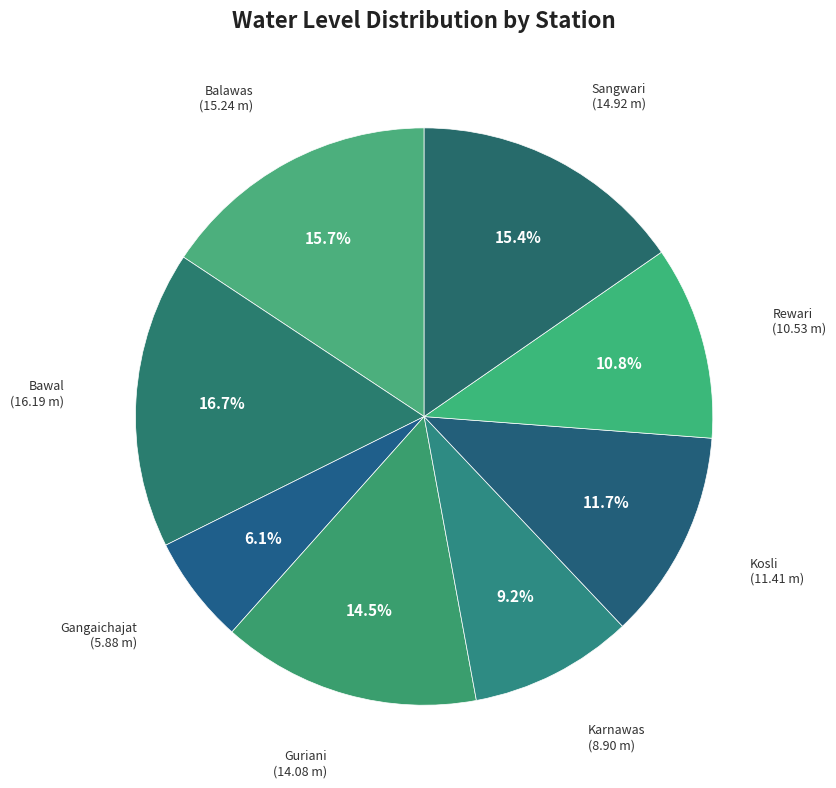

How many slices are in this pie chart?

8